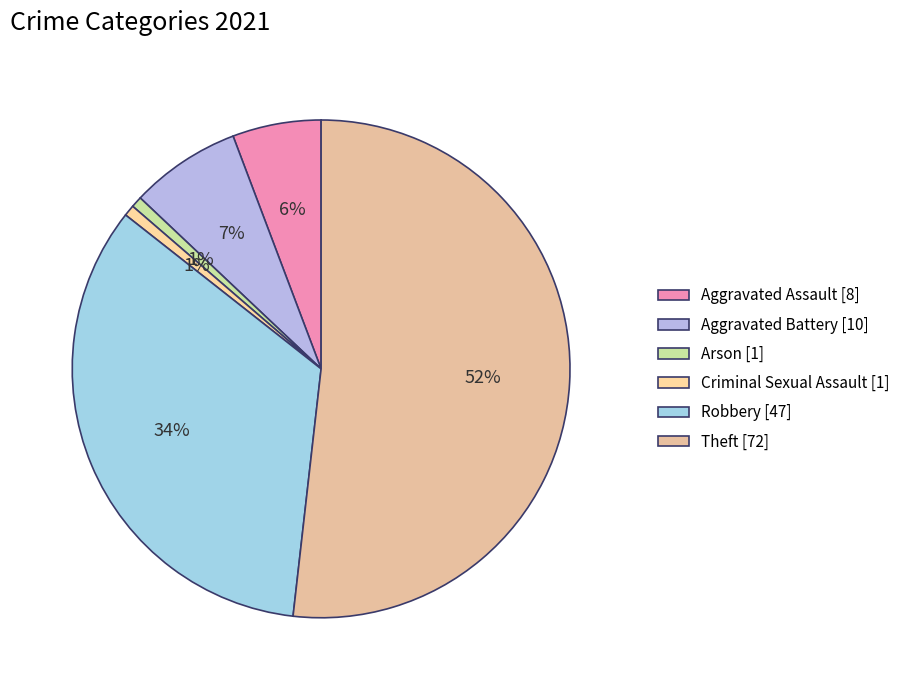

Which category has the smallest portion of the pie?

Arson